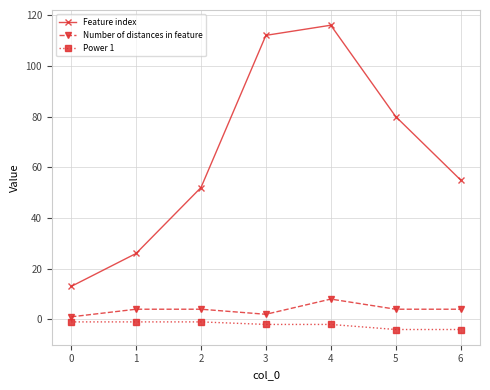

Is it true that Feature index equals 56 at 4?

False